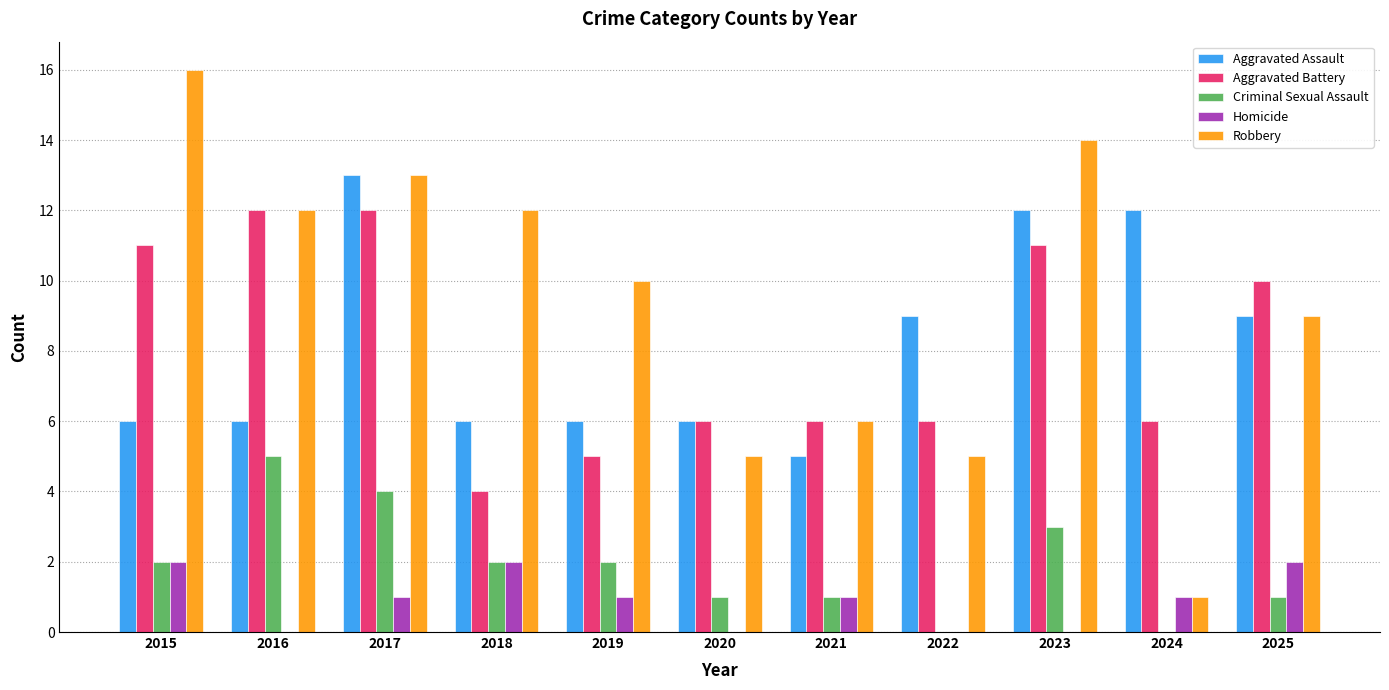

Is the value of Aggravated Assault at 2025 greater than the value of Robbery at 2018?

No